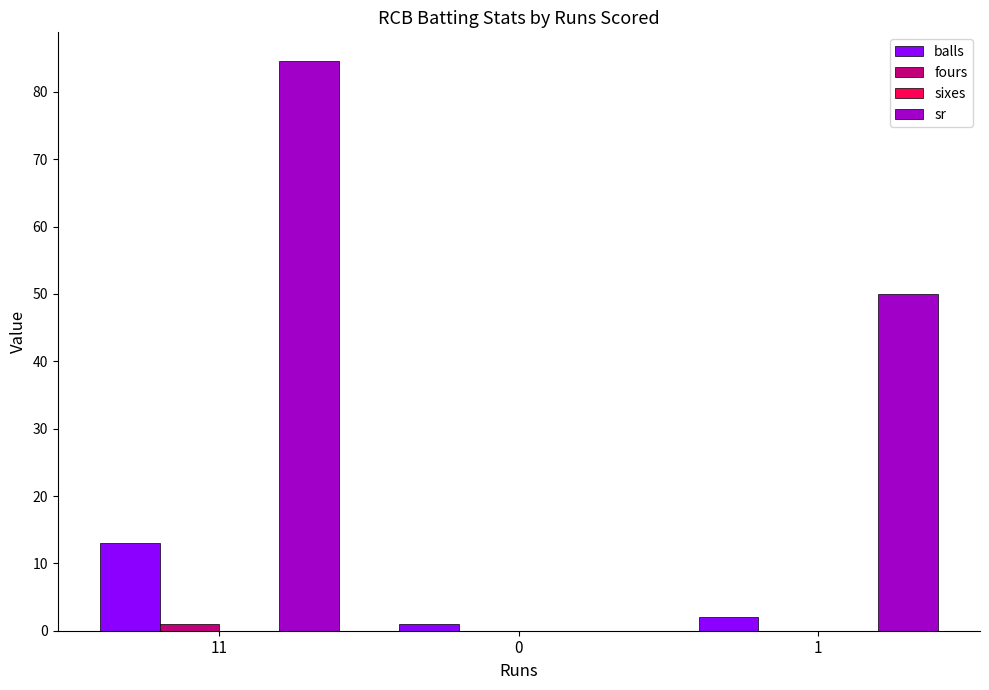

True or false: balls has a value of 13.0 at 11.

True